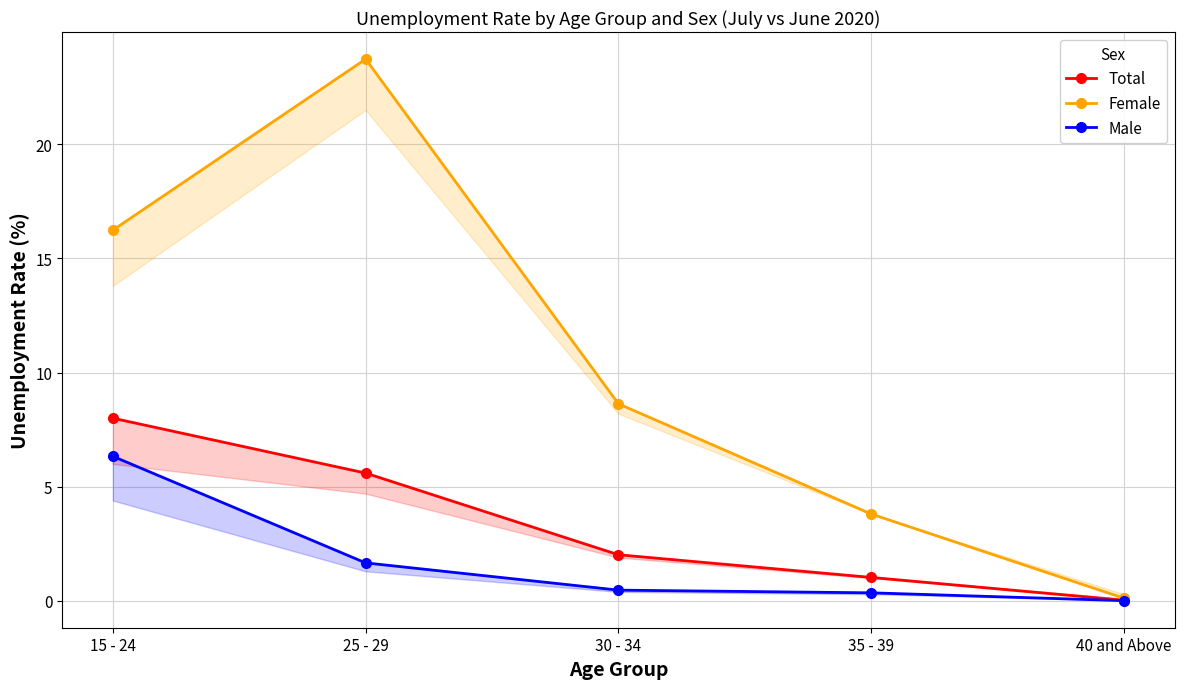

At which category does the chart reach its minimum across all series?

40 and Above